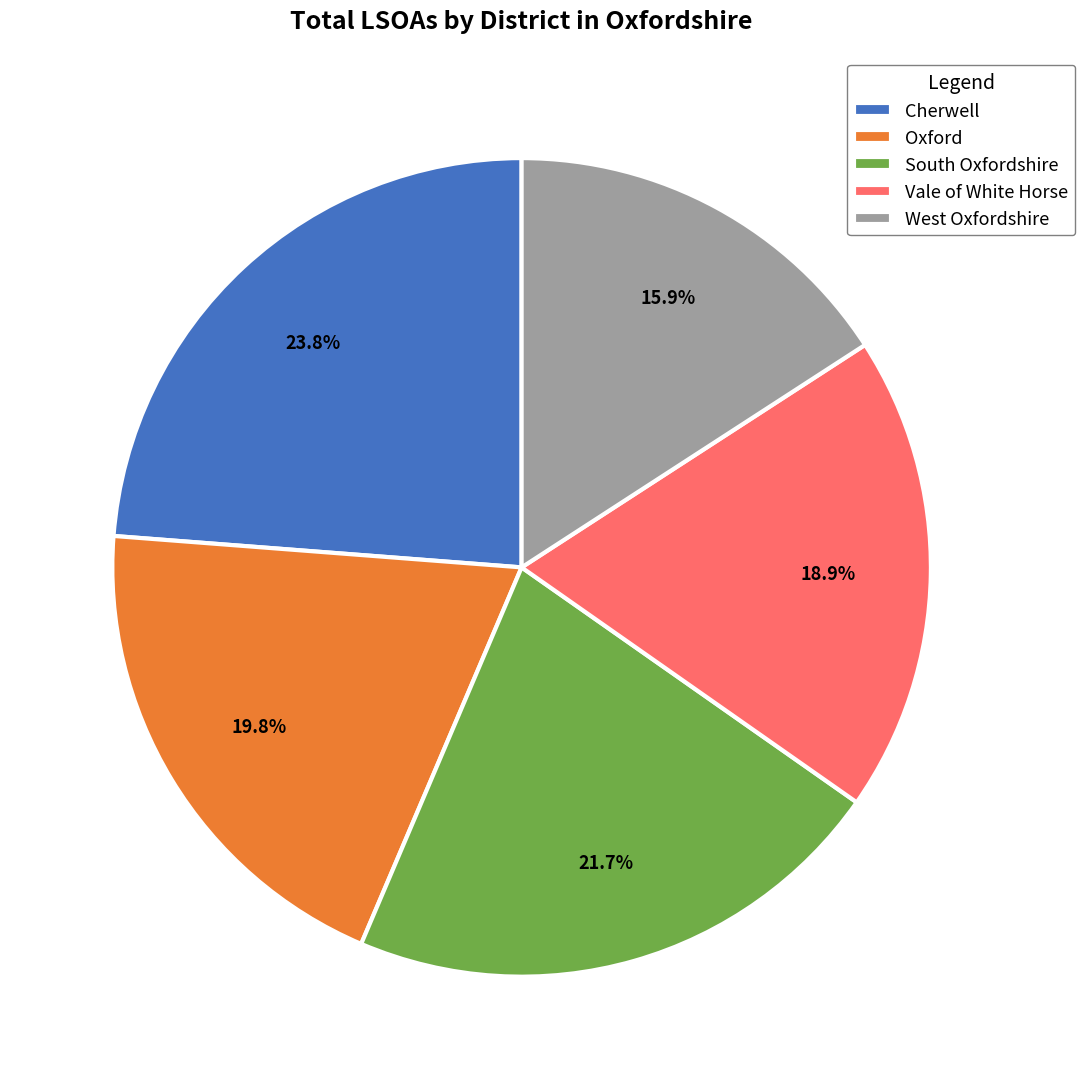

How many segments does this pie chart have?

5